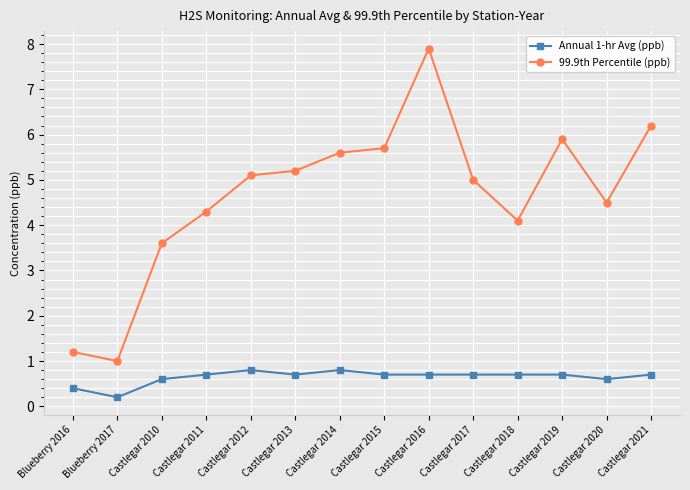

Which series changed the most between Castlegar 2011 and Castlegar 2015?

99.9th Percentile (ppb)